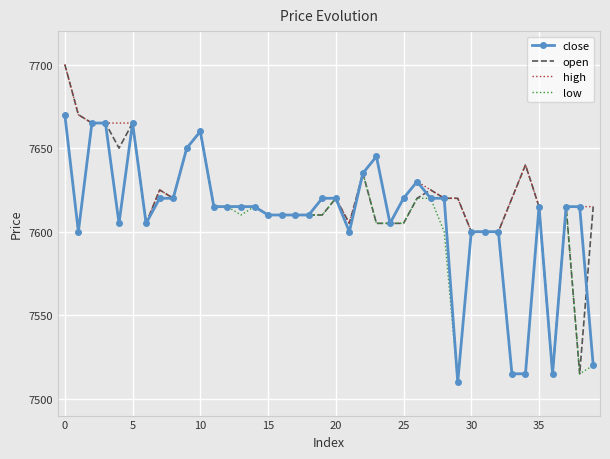

What is the lowest value of the low series?

7510